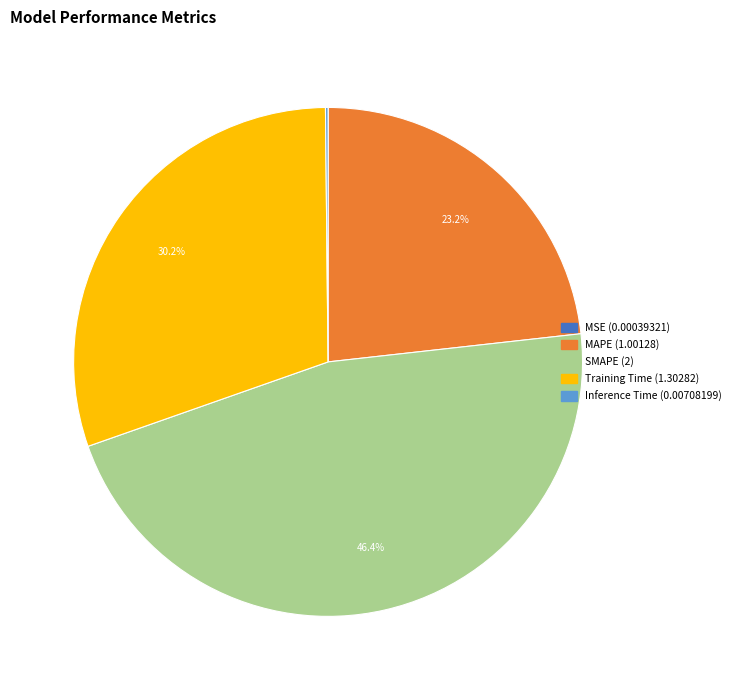

Combined, what portion of the pie is Training Time and MAPE?

53.4%